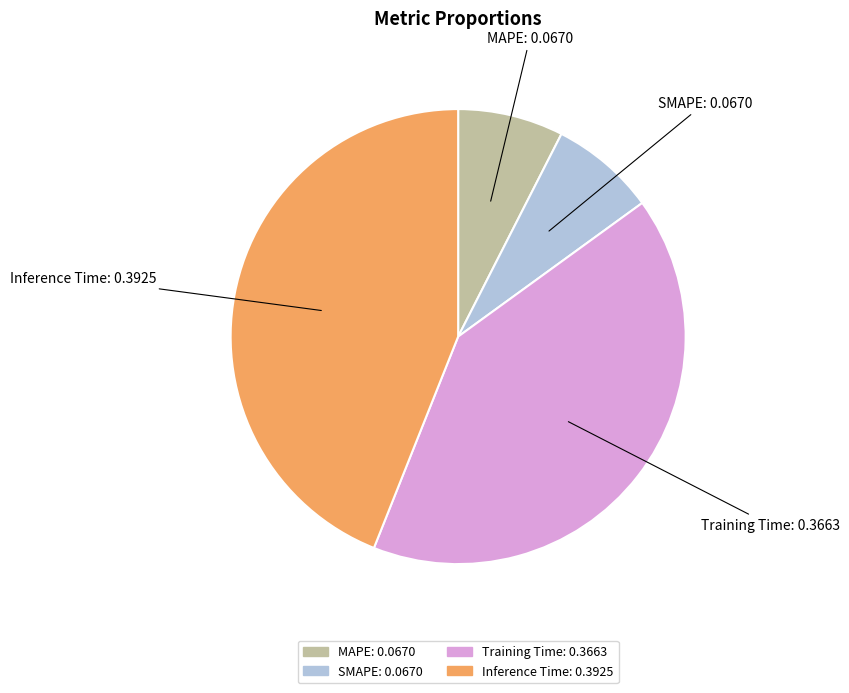

Do Inference Time: 0.3925 and SMAPE: 0.0670 together represent more than half of the pie?

Yes